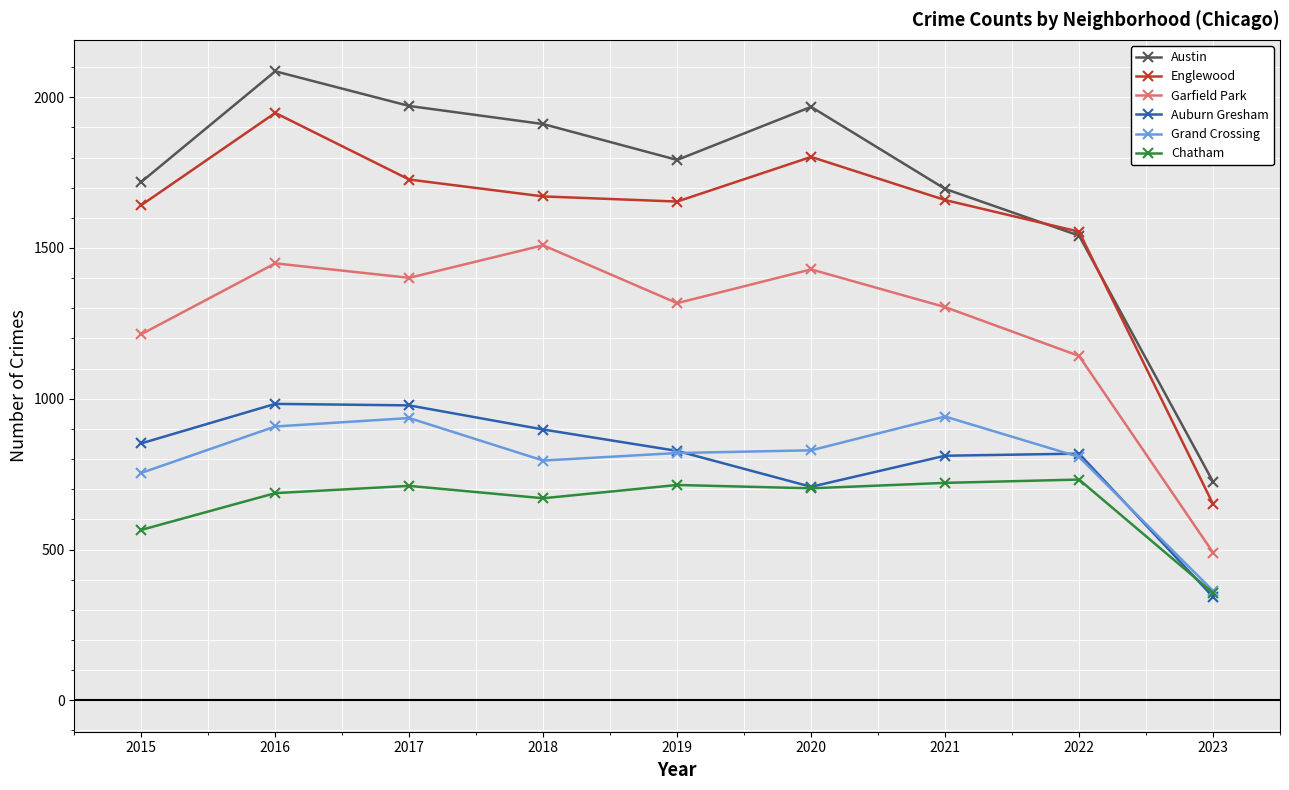

True or false: Englewood has a value of 2889 at 2015.

False